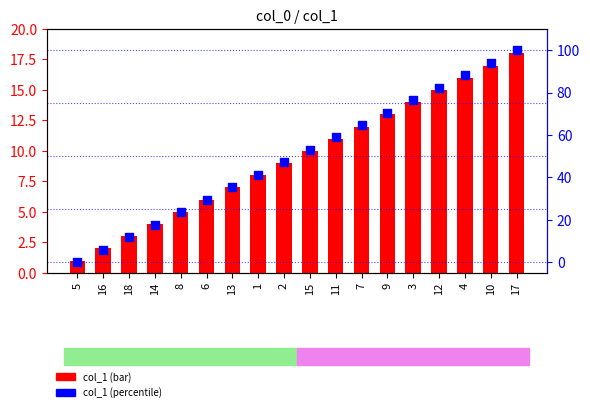

At how many categories does at least one series exceed 14?

15